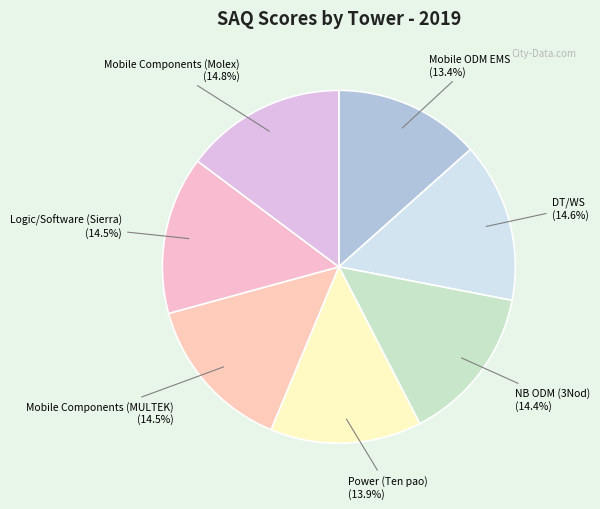

What percentage is NOT represented by Mobile ODM EMS?

86.6%